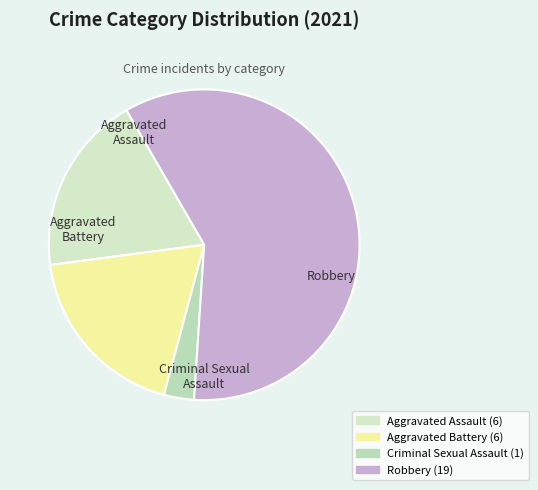

The Criminal Sexual Assault slice represents 3% of the pie. True or false?

True